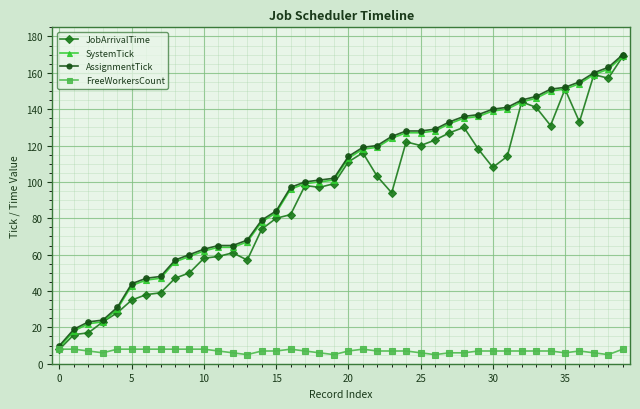

Reading right to left, transcribe all the data shown in this chart.

JobArrivalTime: 169	157	159	133	151	131	141	144	114	108	118	130	127	123	120	122	94	103	116	111	99	97	98	82	80	74	57	61	59	58	50	47	39	38	35	28	23	17	16	8
SystemTick: 169	162	159	154	151	150	146	144	140	139	136	135	132	128	127	127	124	119	118	113	101	100	99	96	83	78	67	64	64	62	59	56	47	46	43	30	23	22	18	9
AssignmentTick: 170	163	160	155	152	151	147	145	141	140	137	136	133	129	128	128	125	120	119	114	102	101	100	97	84	79	68	65	65	63	60	57	48	47	44	31	24	23	19	10
FreeWorkersCount: 8	5	6	7	6	7	7	7	7	7	7	6	6	5	6	7	7	7	8	7	5	6	7	8	7	7	5	6	7	8	8	8	8	8	8	8	6	7	8	8